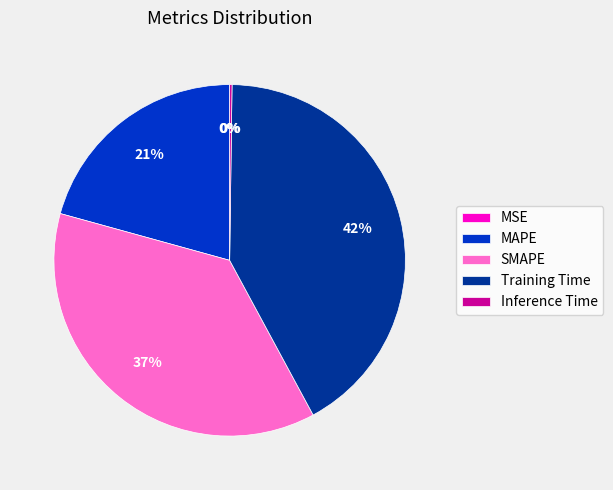

Is Training Time the majority of the pie?

No